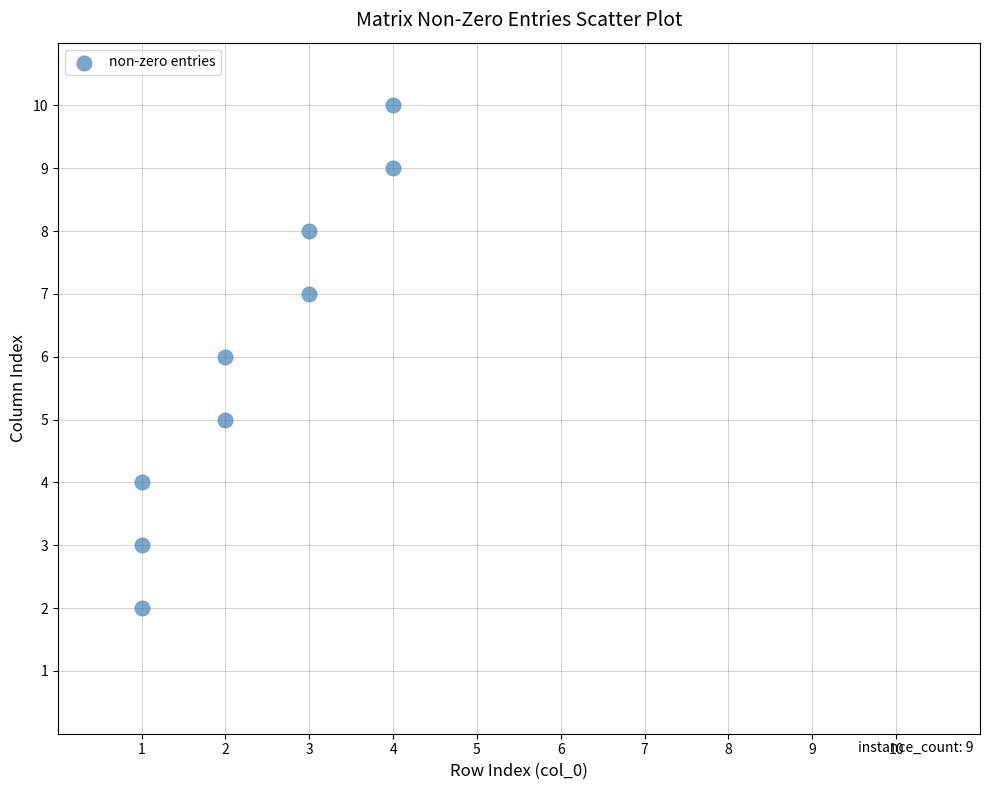

What is the range of Y values (max minus min)?

8